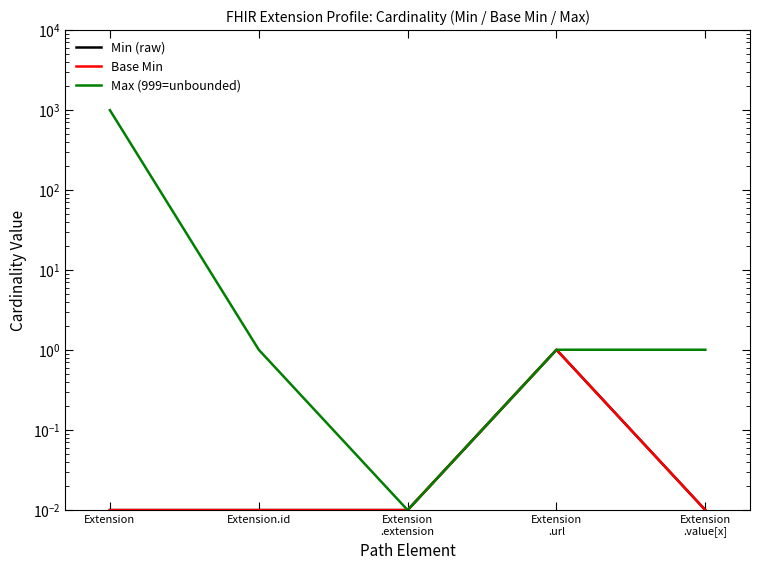

In Base Min, how many points are higher than both neighbors (excluding endpoints)?

1